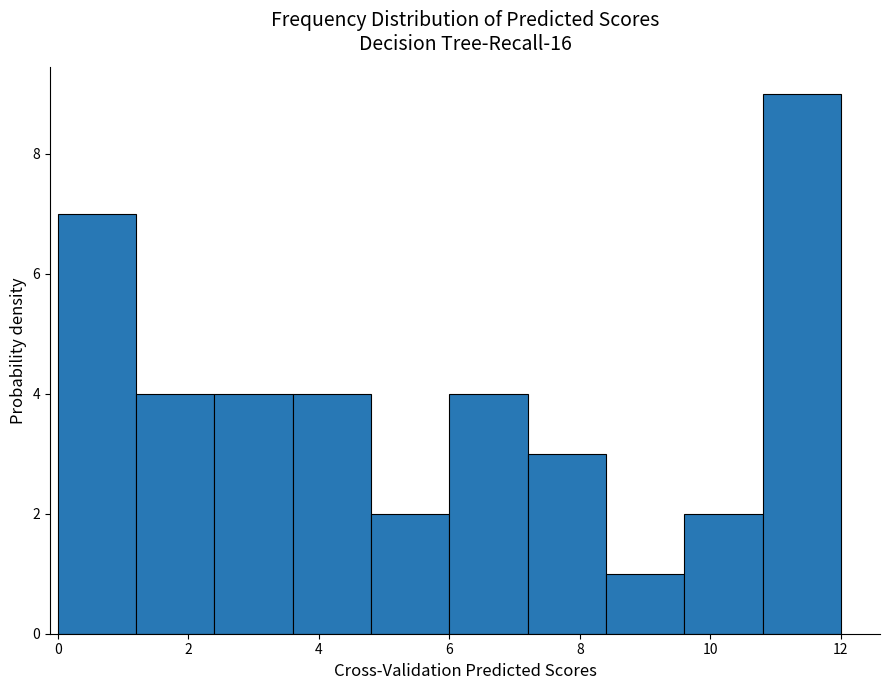

What is the height of the bar covering 6.0 to 7.2 on the x-axis? The values are not printed on the chart, so give them approximately, as read against the axis.

4